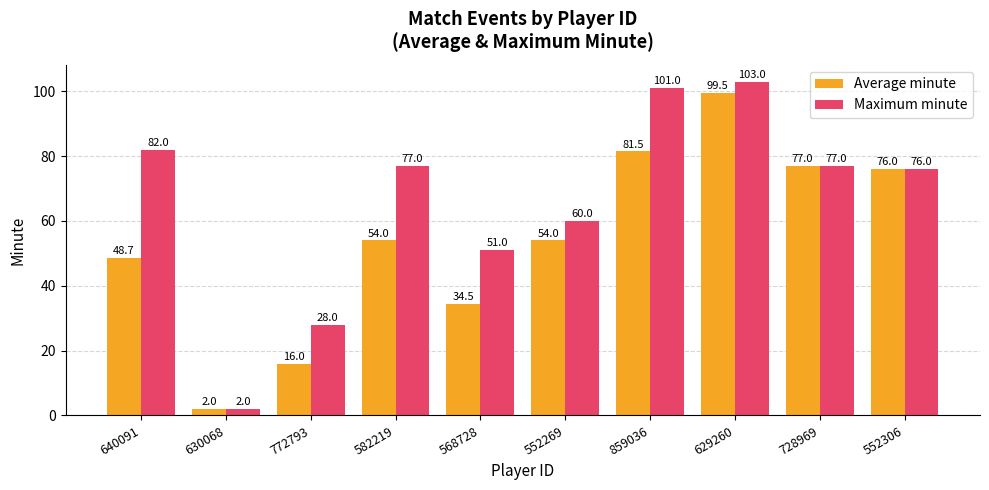

The Maximum minute series shows 60.0 at 552269. True or false?

True